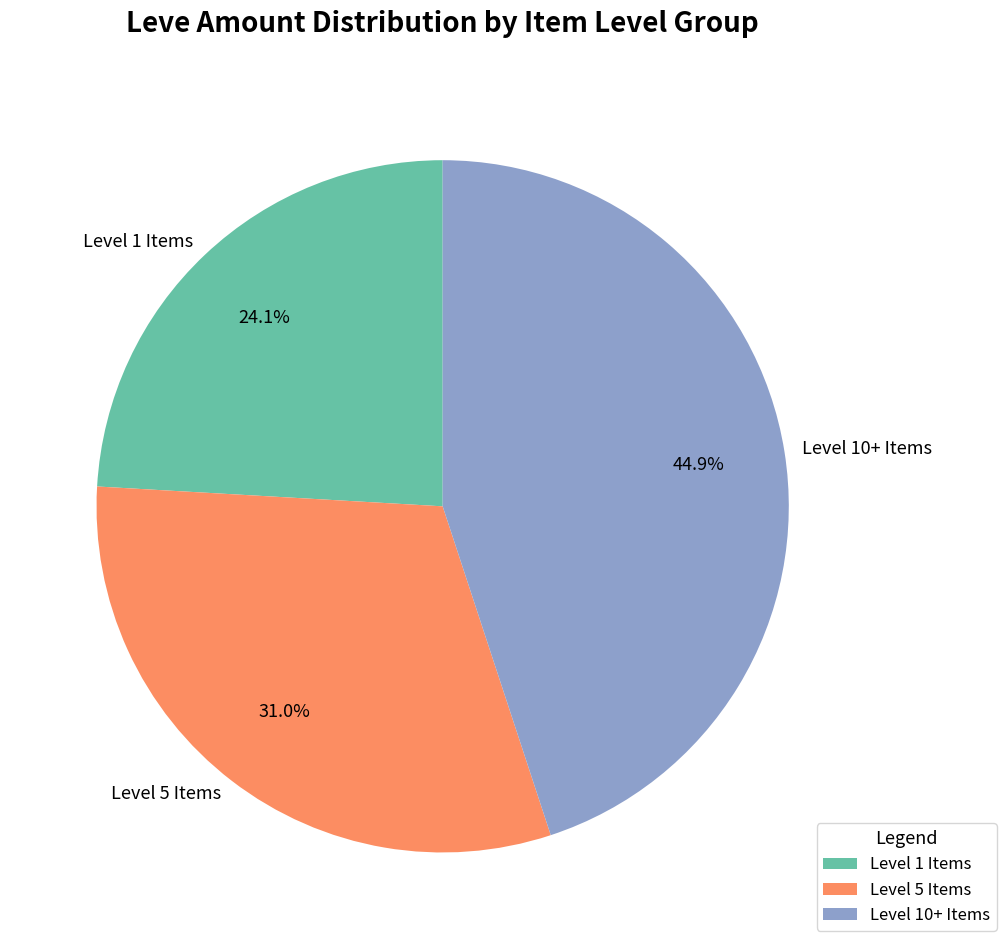

What percentage is NOT represented by Level 1 Items?

75.9%